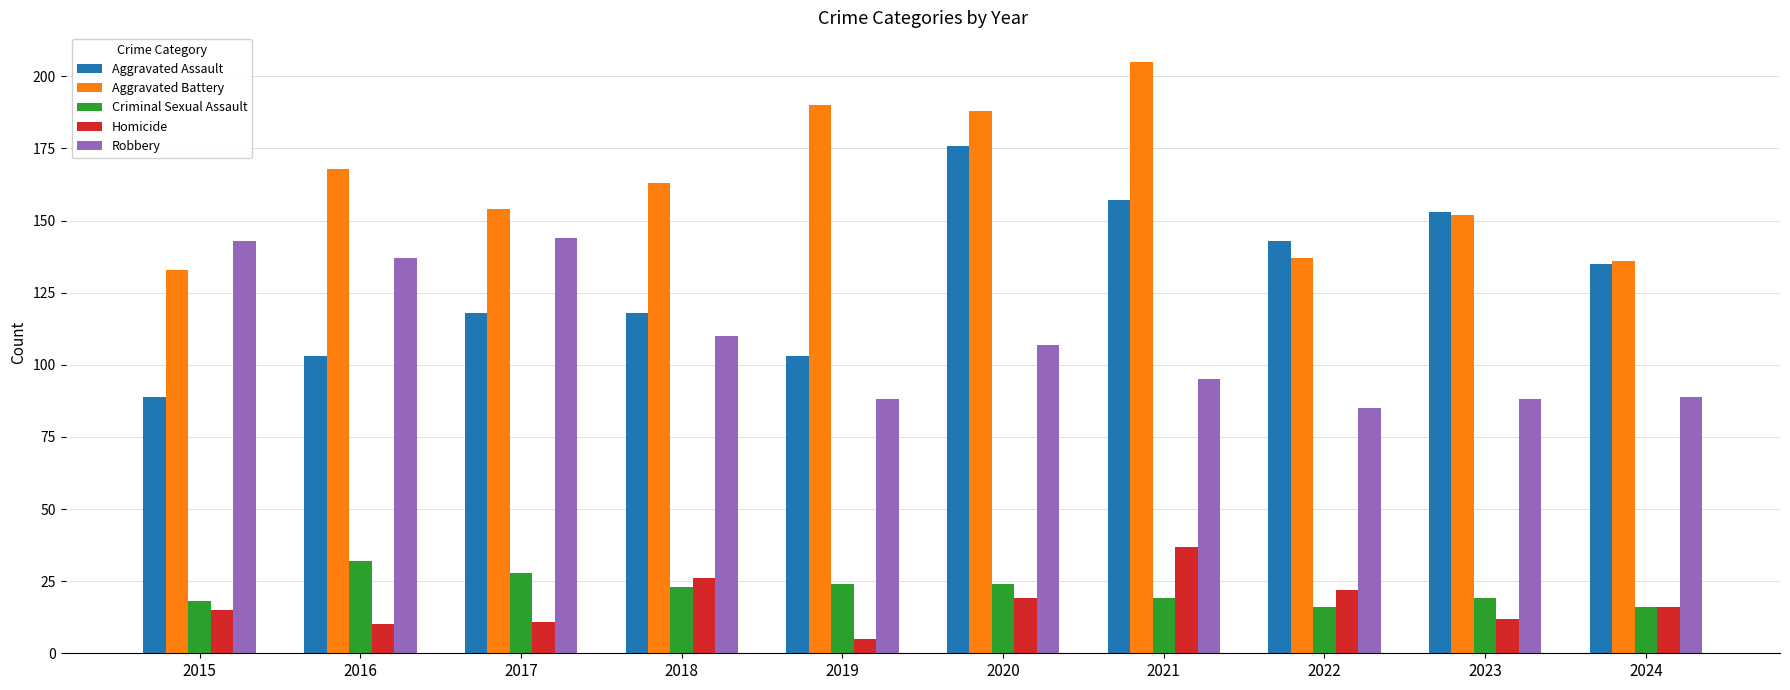

What is the difference between the maximum and minimum values in the Aggravated Battery series?

72